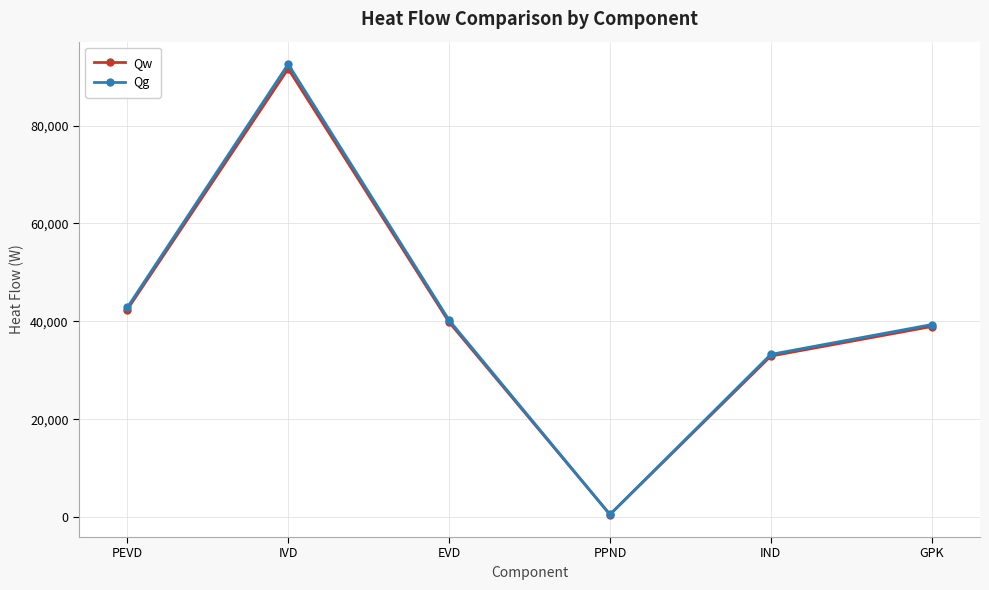

What is the difference between the maximum and second lowest values in the Qw series?

58710.6